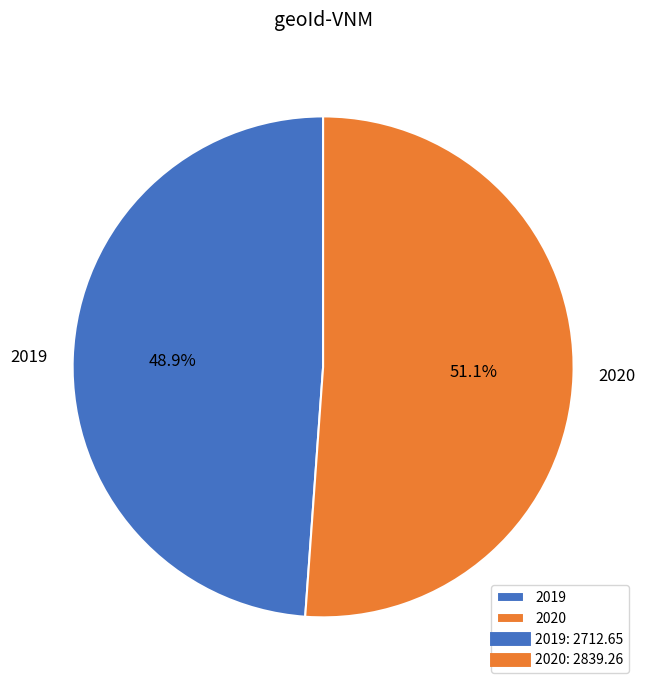

What percentage do 2020 and 2019 together represent?

100.0%